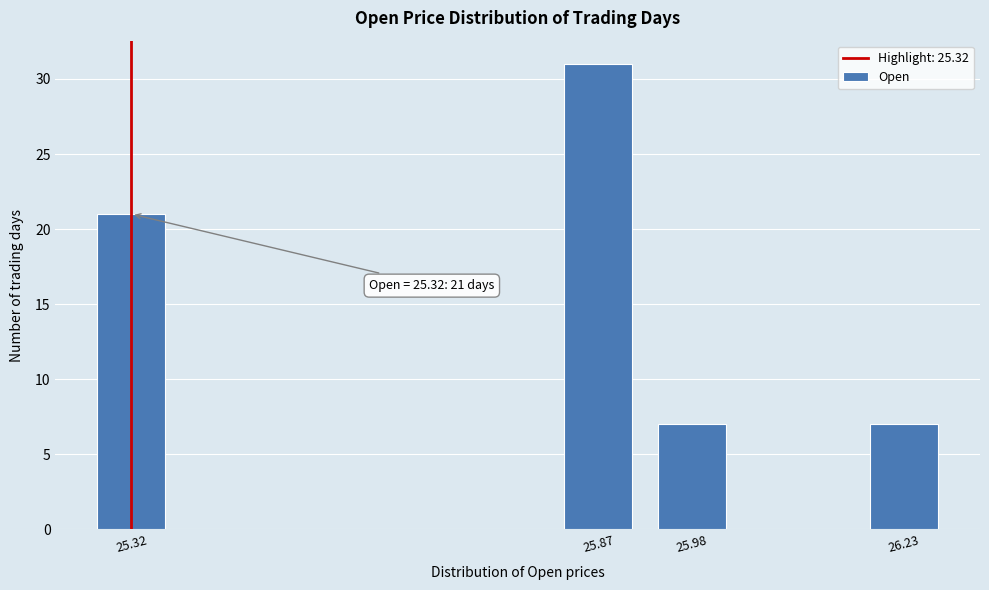

Reading left to right, list all the values displayed in this chart.

25.32=21	25.87=31	25.98=7	26.23=7